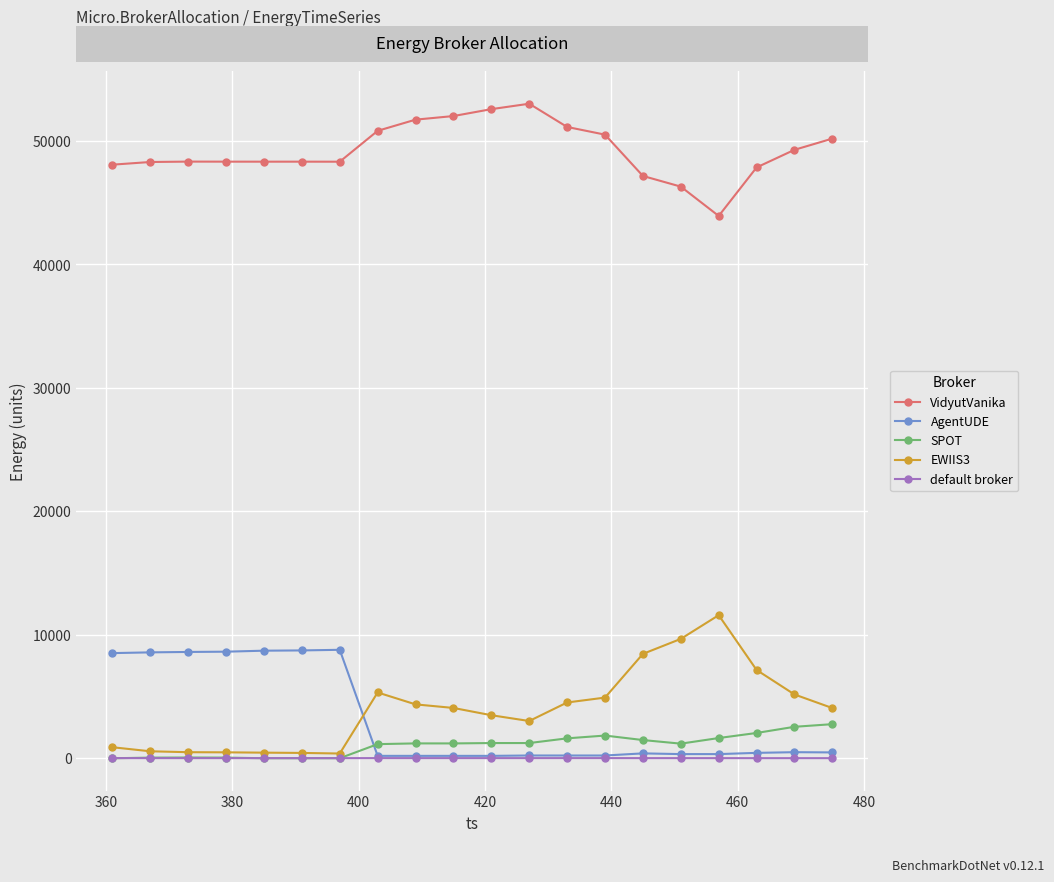

In AgentUDE, how many points are higher than both neighbors (excluding endpoints)?

4